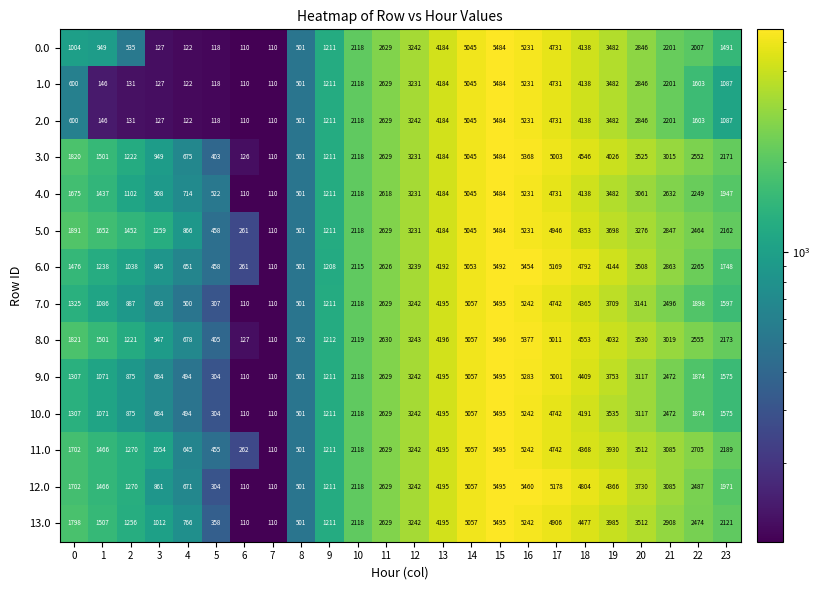

Is it true that 12.0 equals 155 at 6?

False